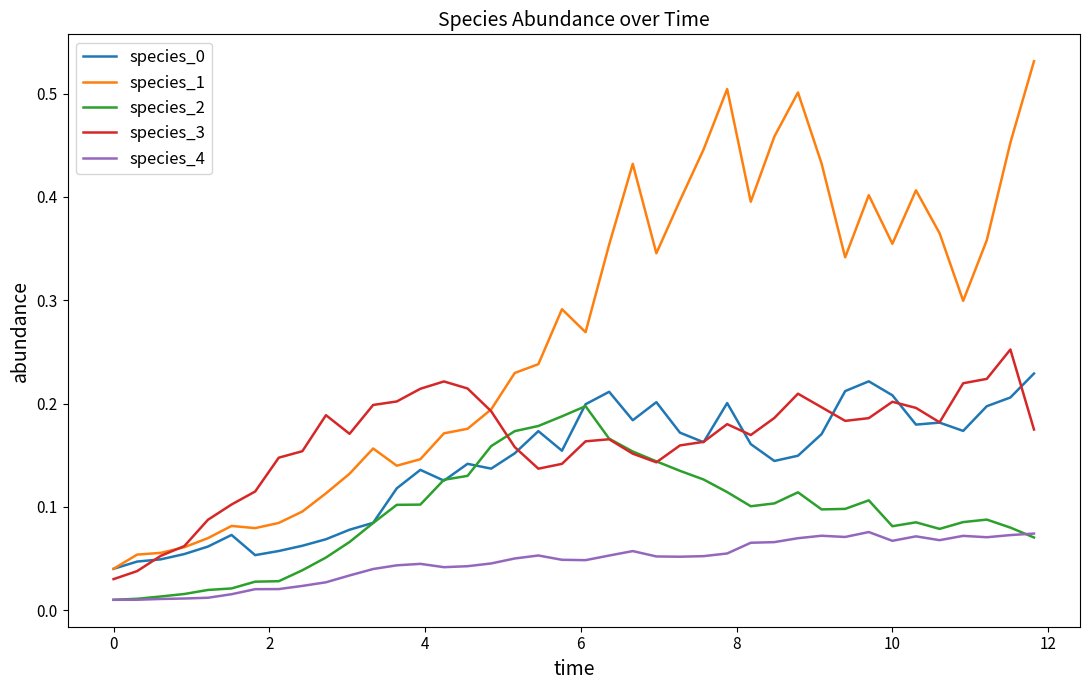

Which series has the widest spread of values?

species_1